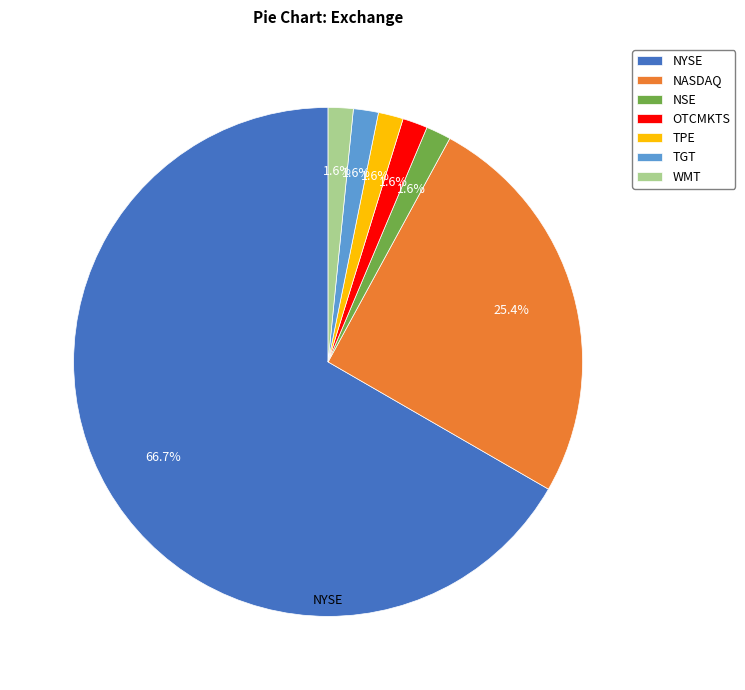

Does NYSE represent more than half of the total?

Yes